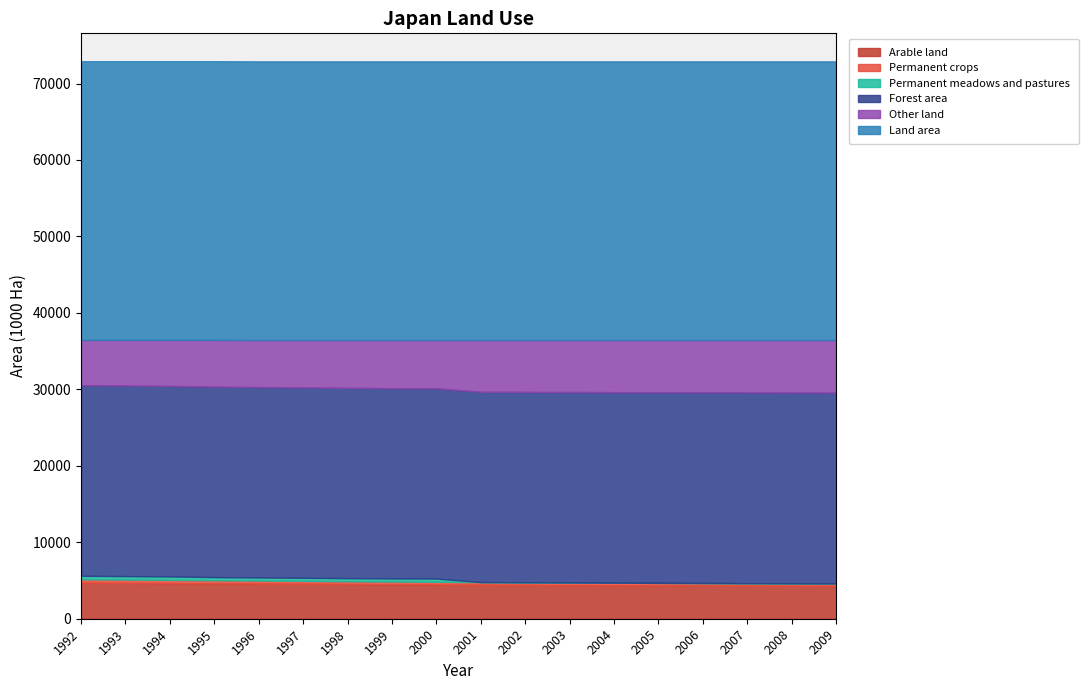

How many series are shown in this chart?

6